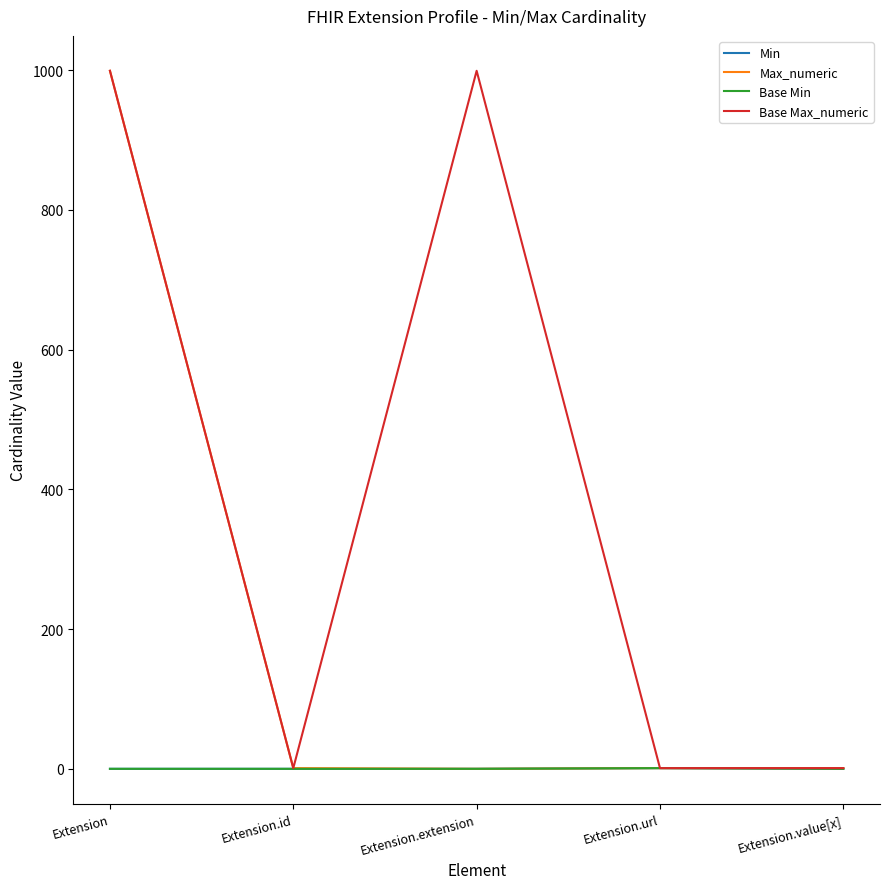

Does the chart have visible grid lines?

No